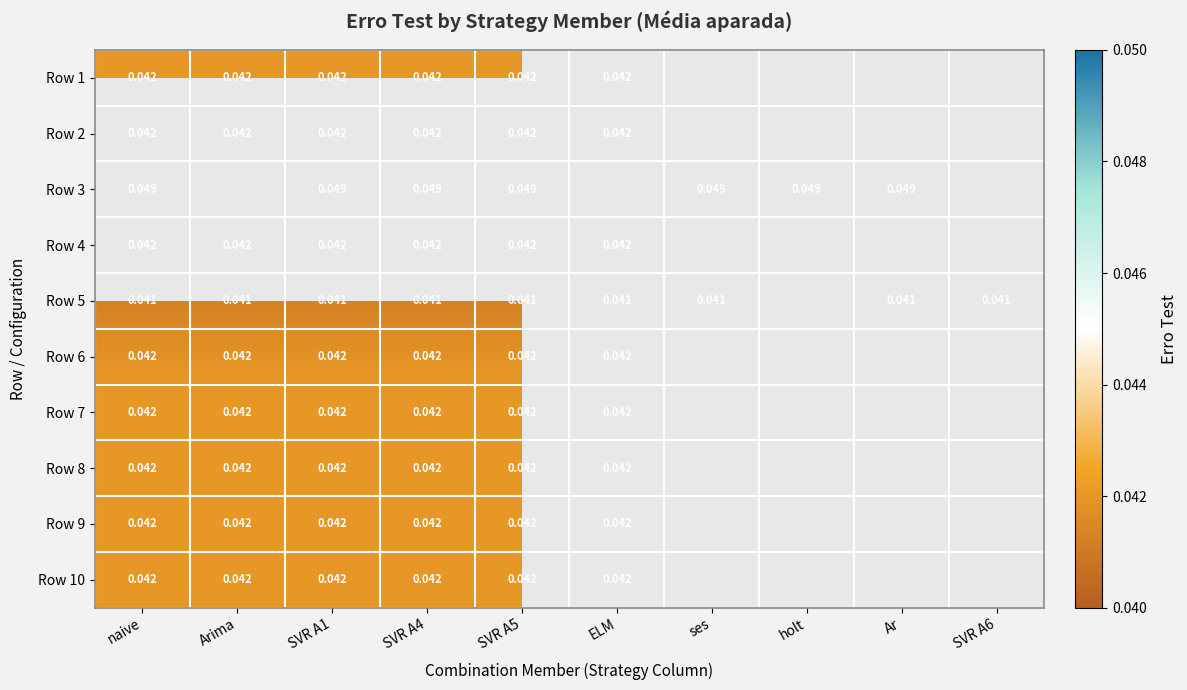

How many values in Row 5 are above zero?

9